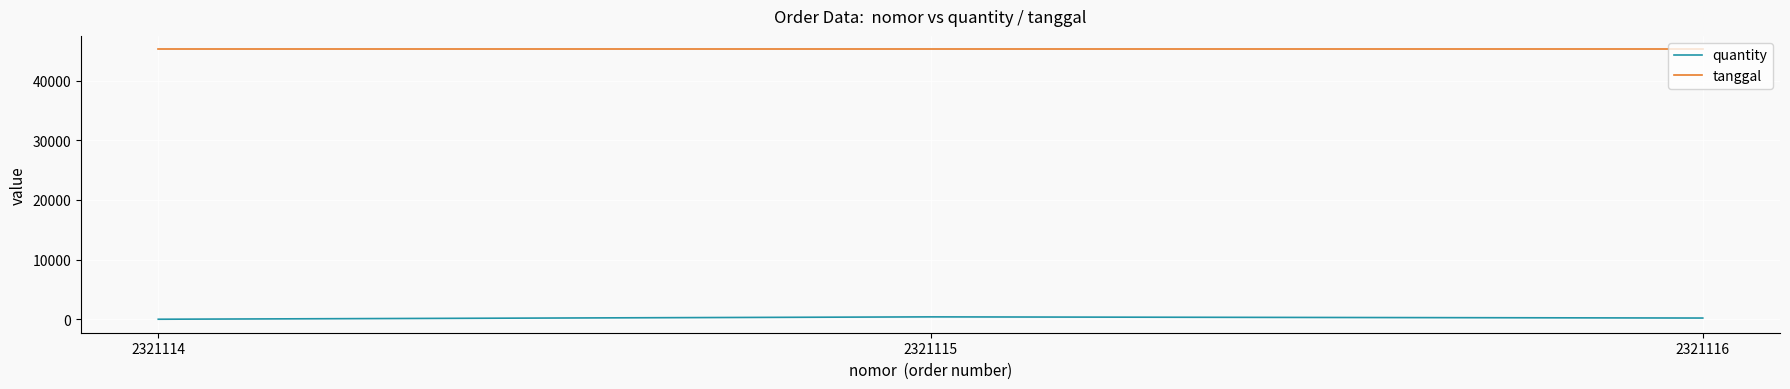

Rank the series at 2321114 from lowest to highest value.

quantity, tanggal